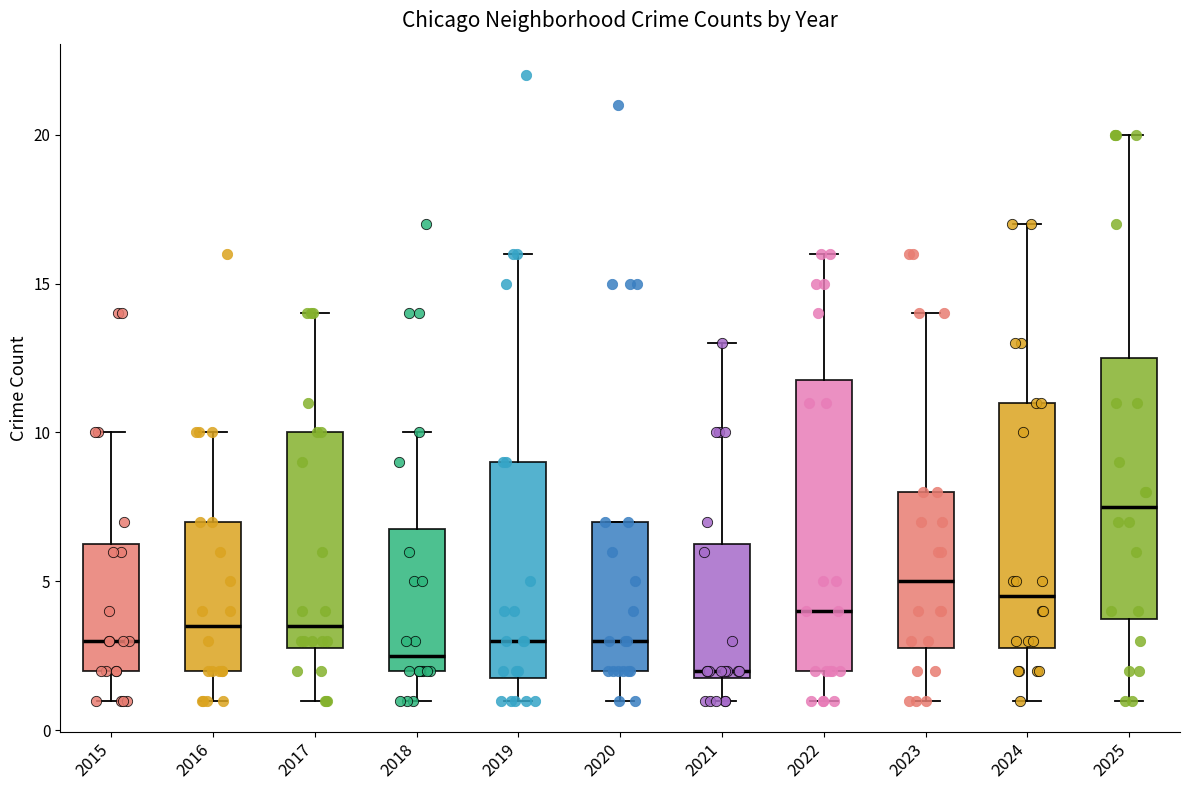

Comparing the boxes themselves (not the whiskers), which one is the tallest?

2022